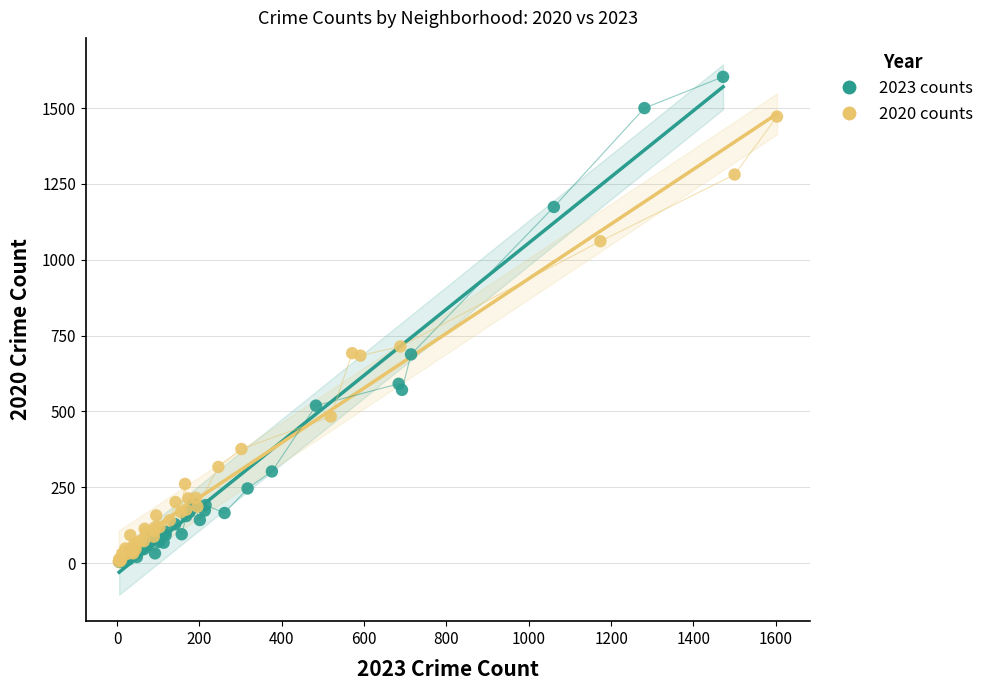

Which series has the widest spread of Y values?

2023 counts